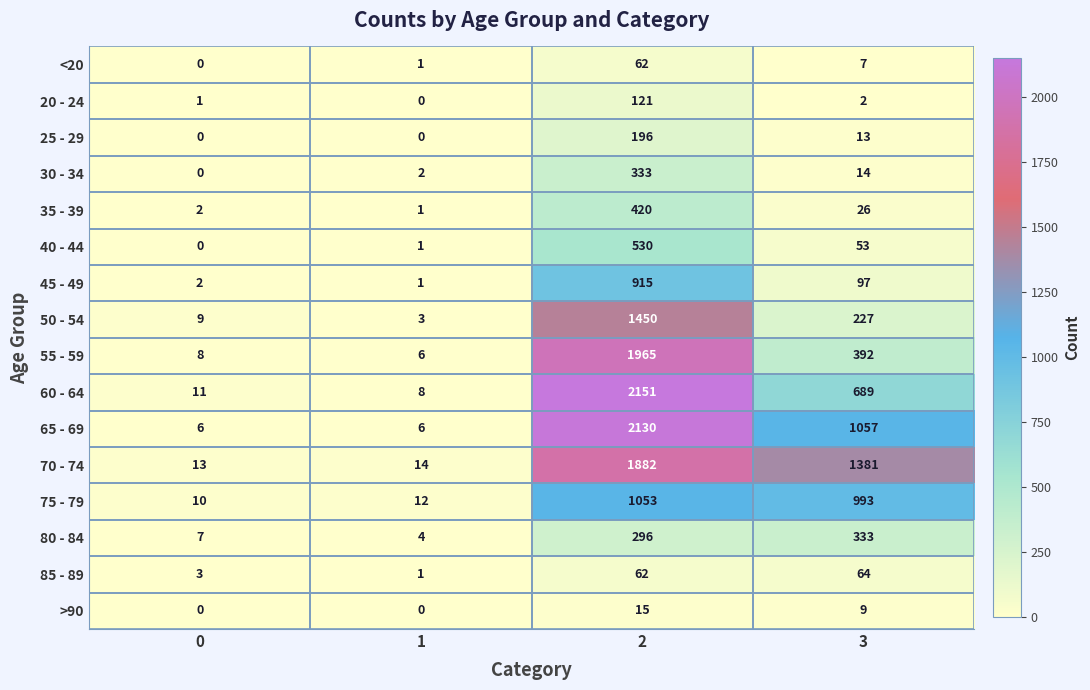

Read the 30 - 34 value at 3.

14